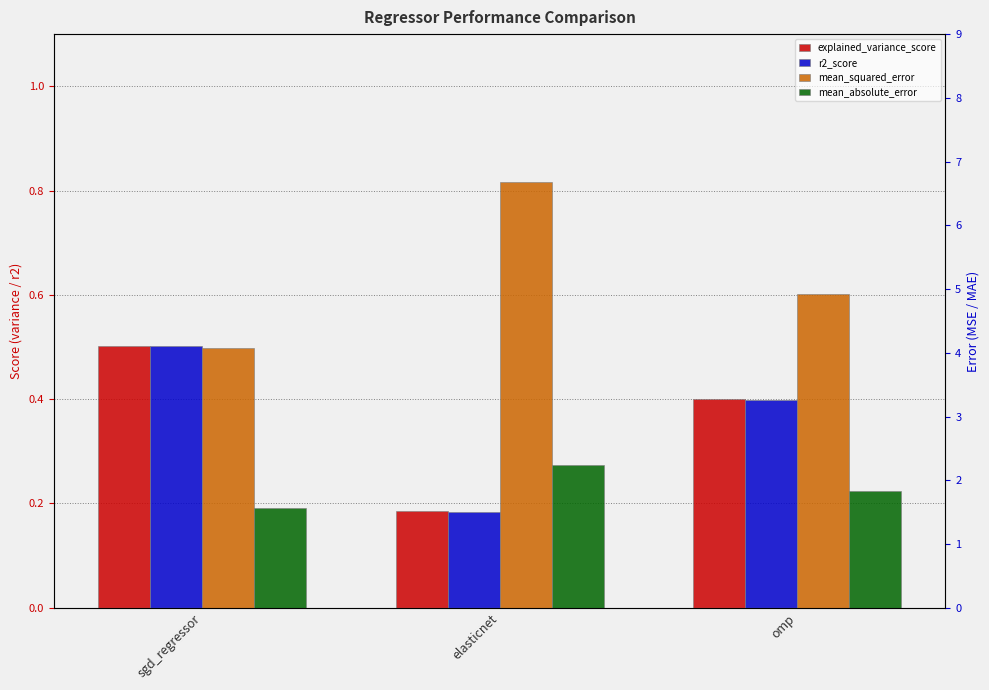

What value does the mean_absolute_error series have at omp?

1.8